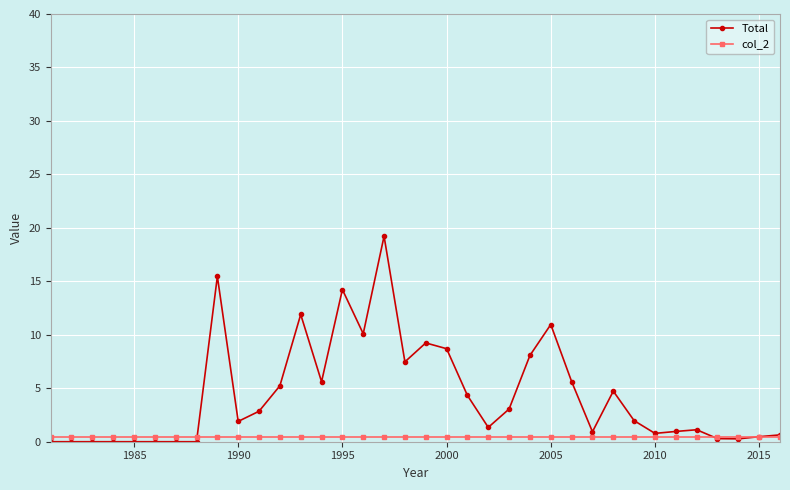

What are all the series names shown in the legend?

Total, col_2